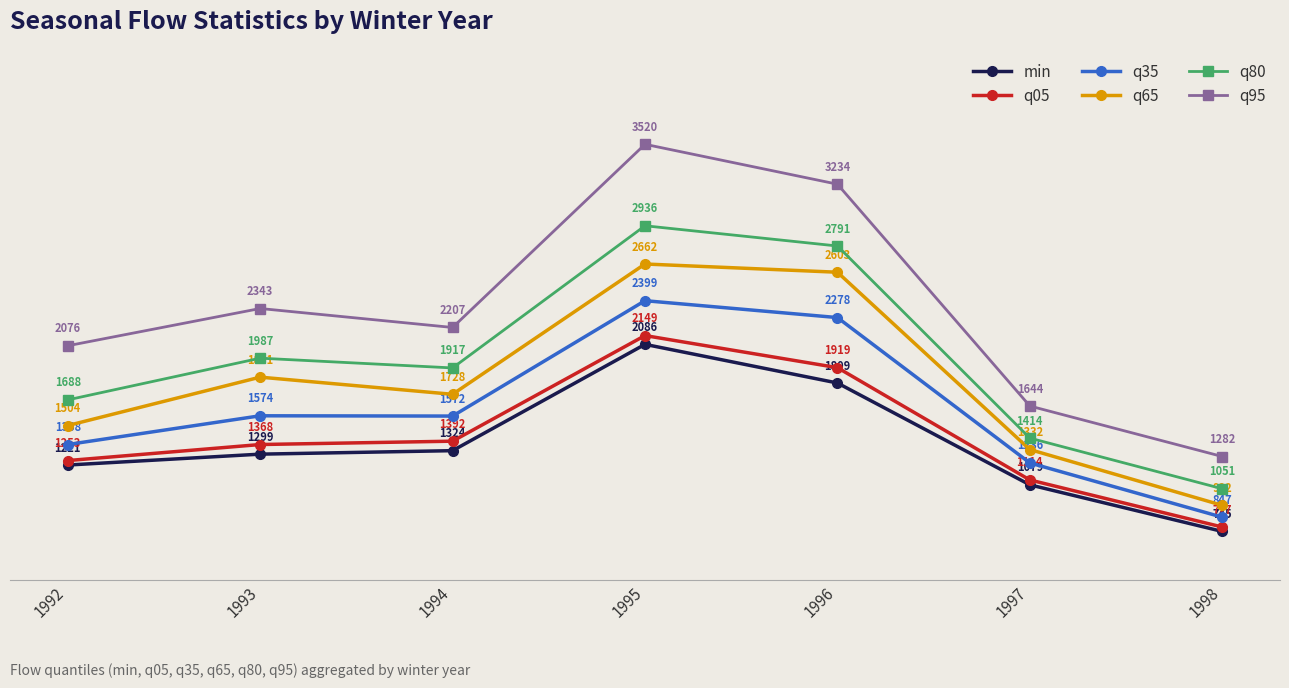

What are all the series names shown in the legend?

min, q05, q35, q65, q80, q95